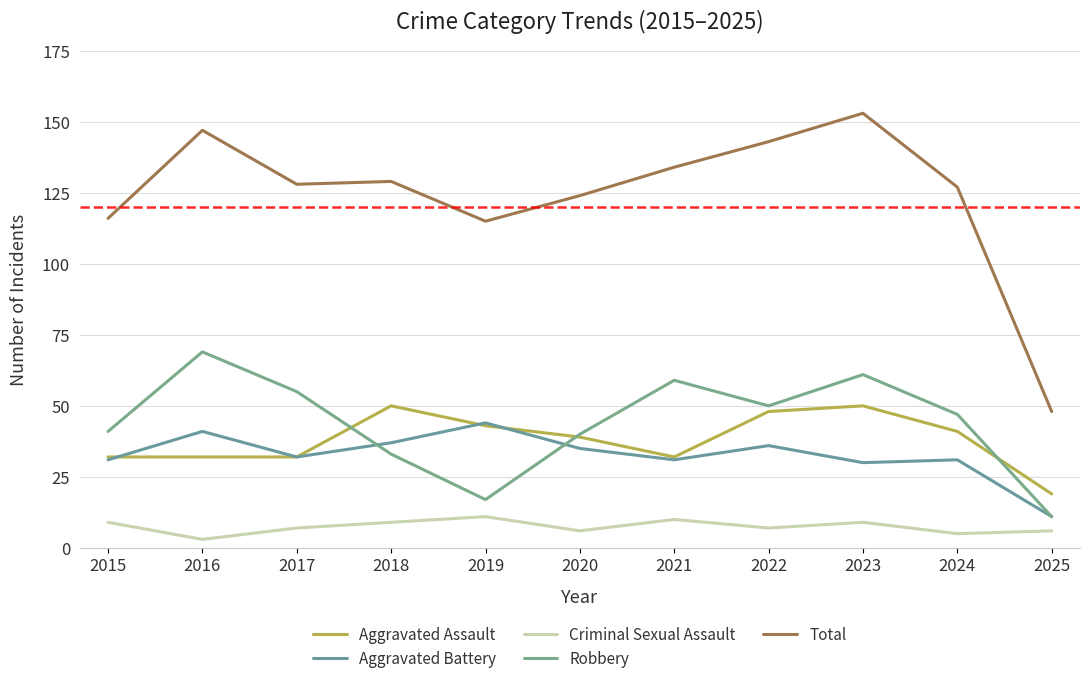

What is the value of the Aggravated Assault point at the 4th from the left?

50